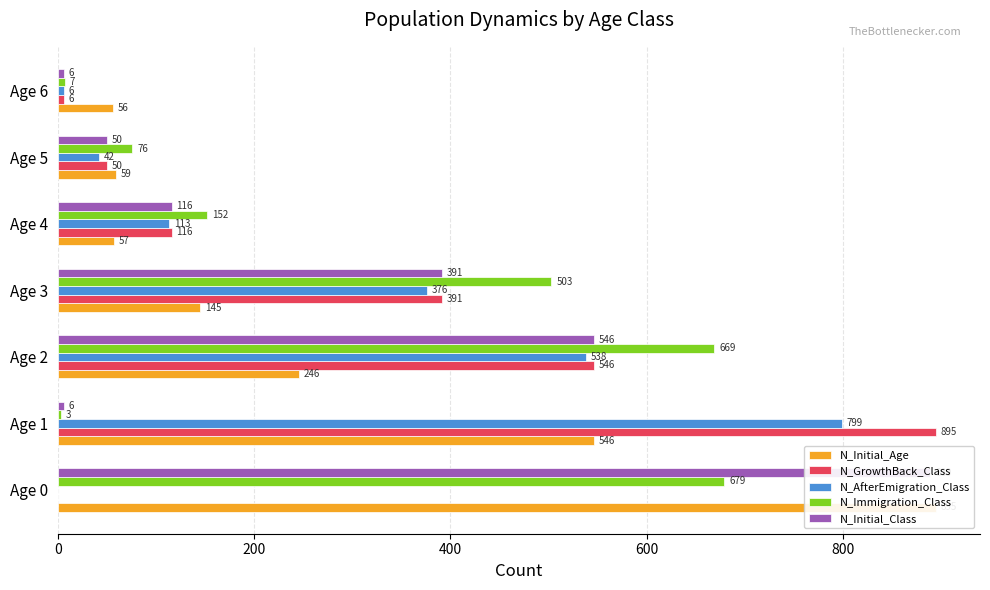

What is the sum of all N_AfterEmigration_Class values?

1874